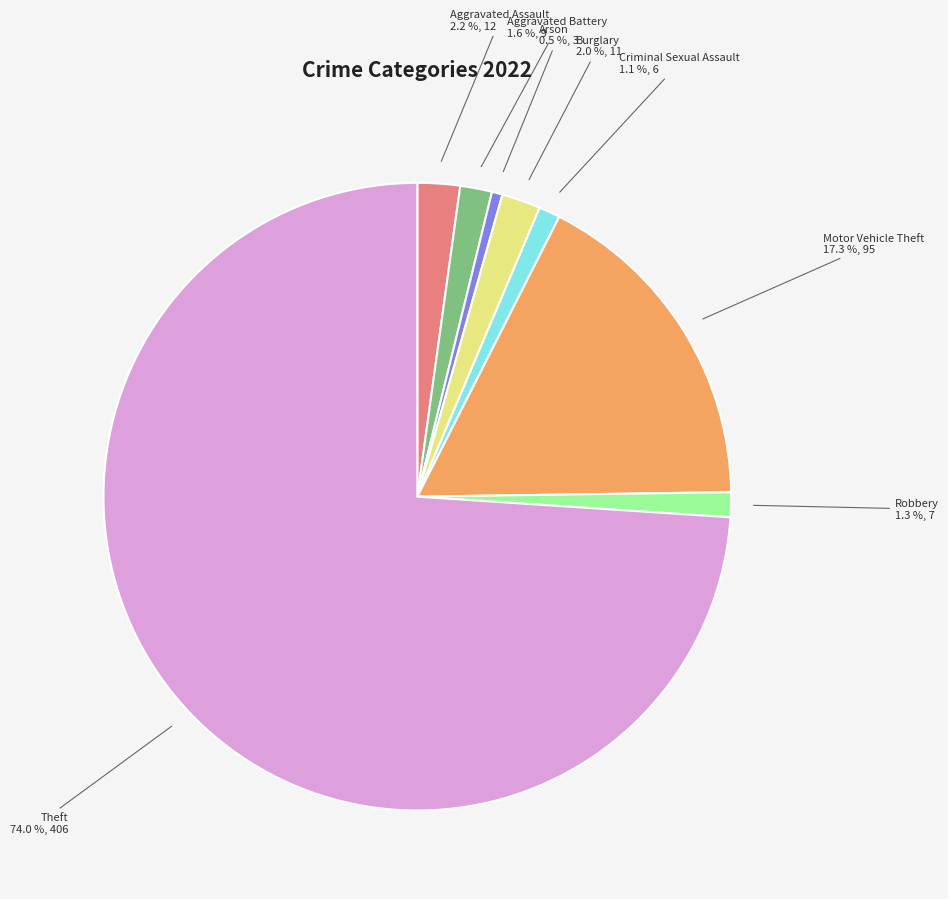

The Motor Vehicle Theft slice represents 17% of the pie. True or false?

True